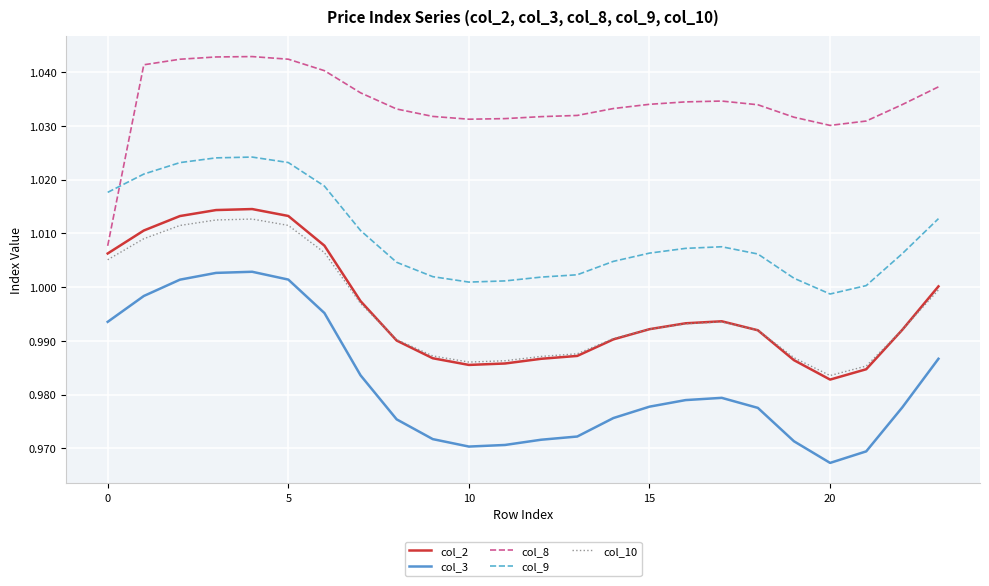

How many series are shown in this chart?

5